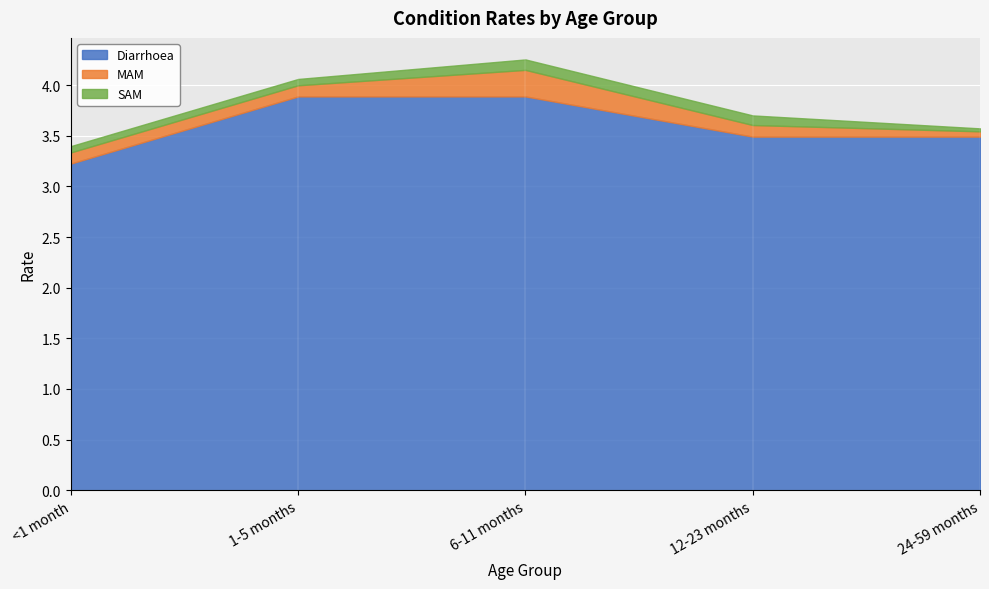

What is the value of the MAM point at the 3rd from the left?

0.3